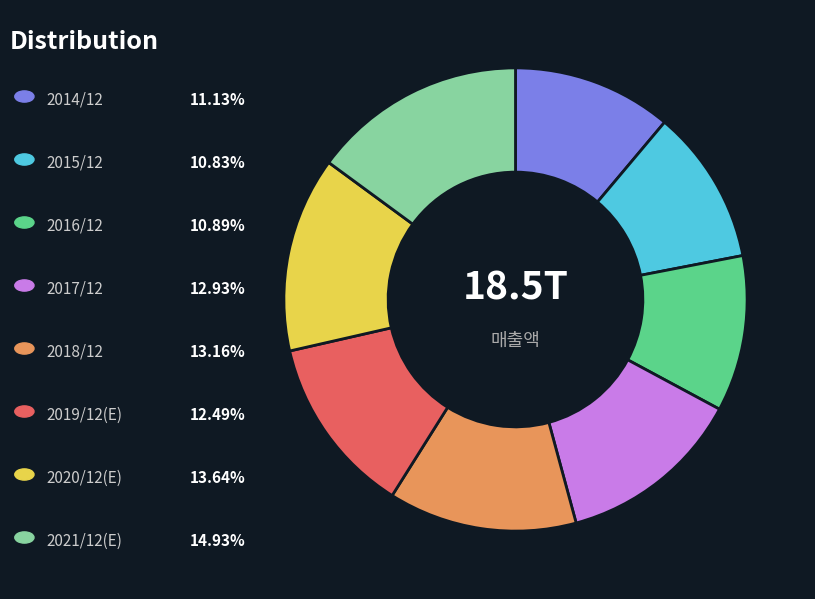

How many slices are in this pie chart?

8